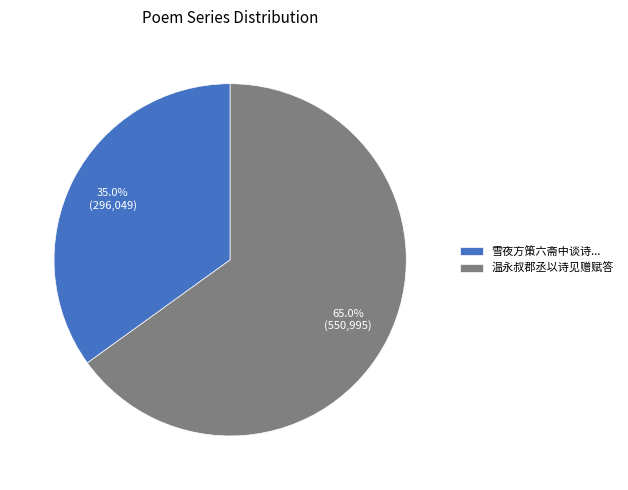

What is the total percentage of 温永叔郡丞以诗见赠赋答 and 雪夜方策六斋中谈诗...?

100.0%